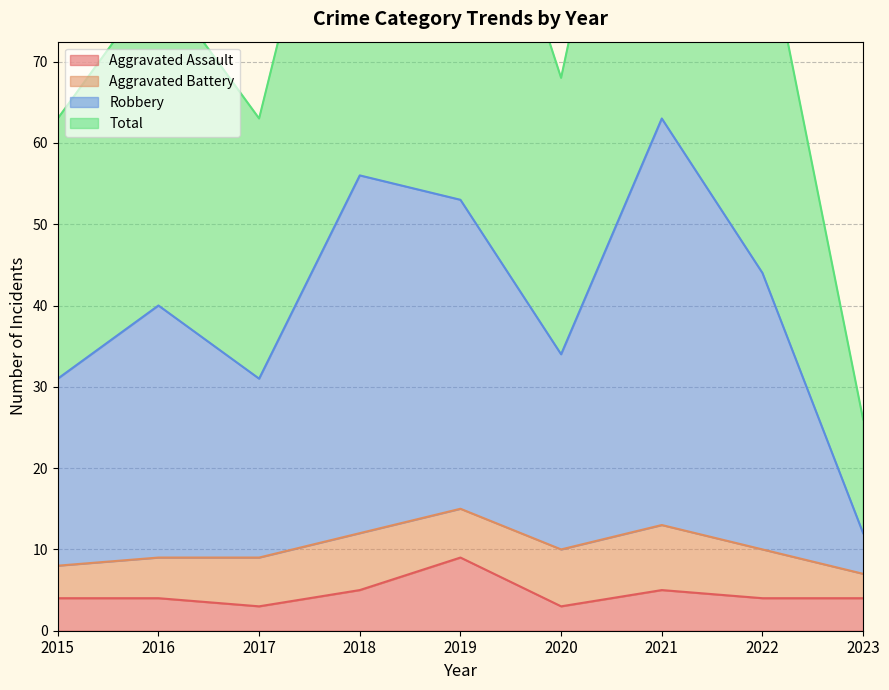

What is the difference between the maximum and minimum values in the Total series?

100